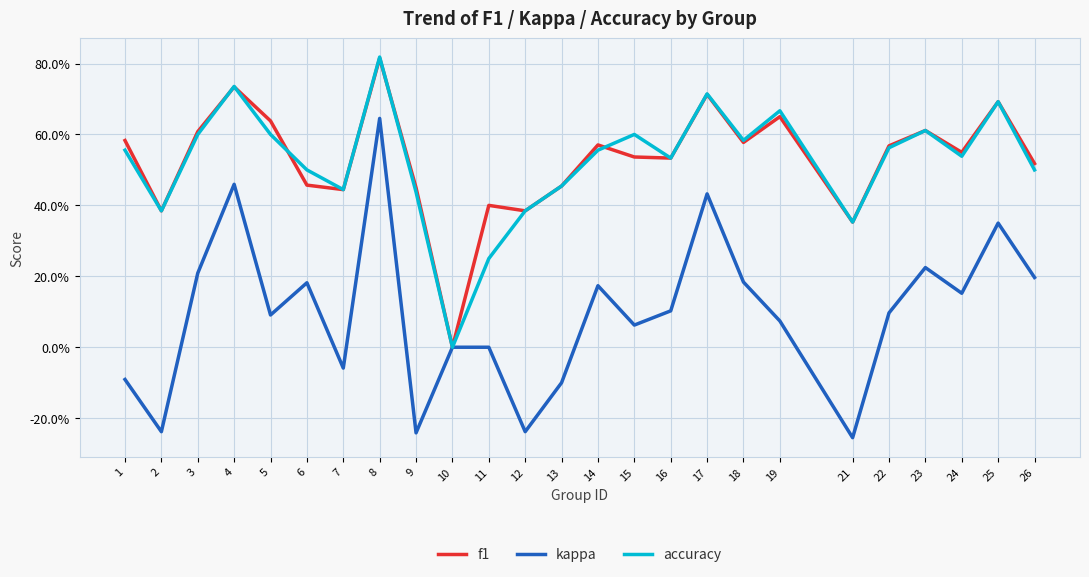

Which has a higher value, 13 or 22?

22